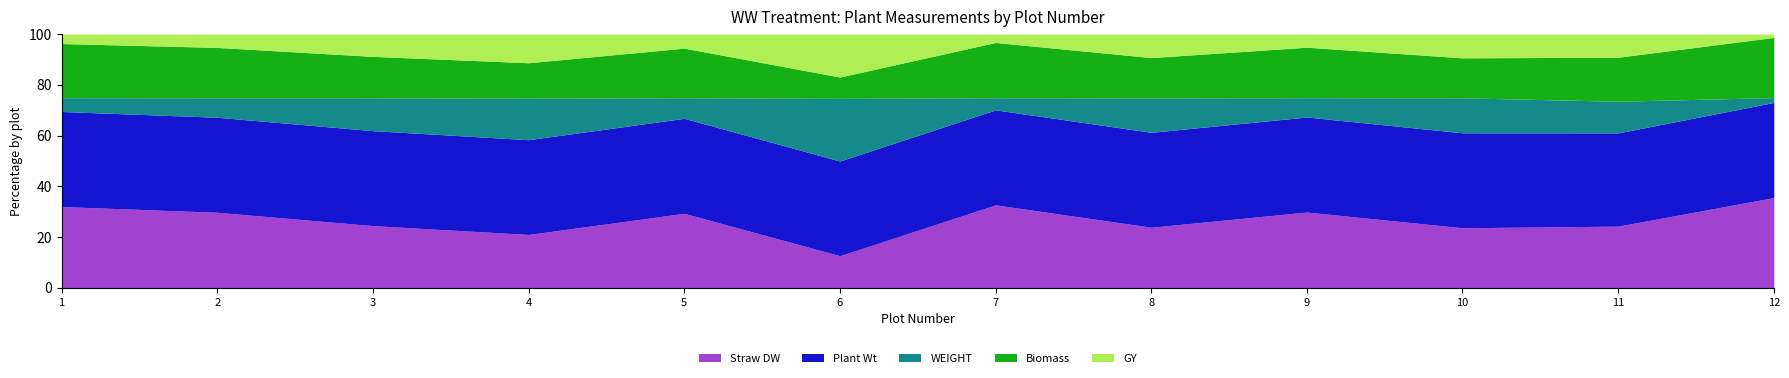

Which category has the lowest value in the Plant Wt series?

9